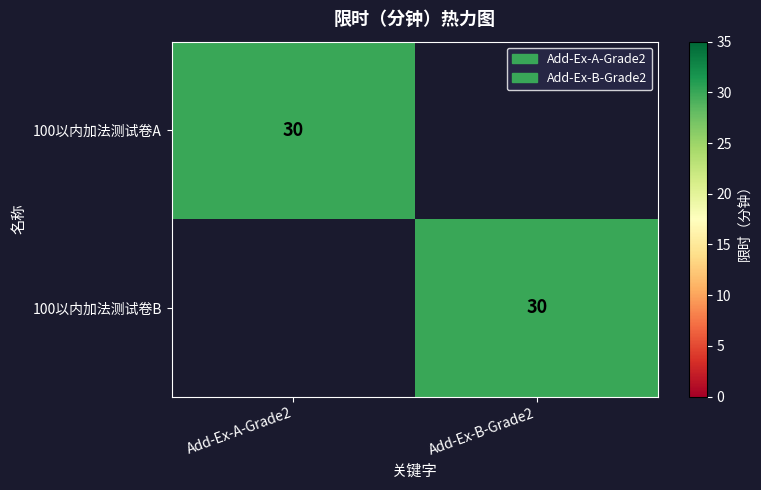

True or false: 100以内加法测试卷B has a value of 30 at Add-Ex-B-Grade2.

True